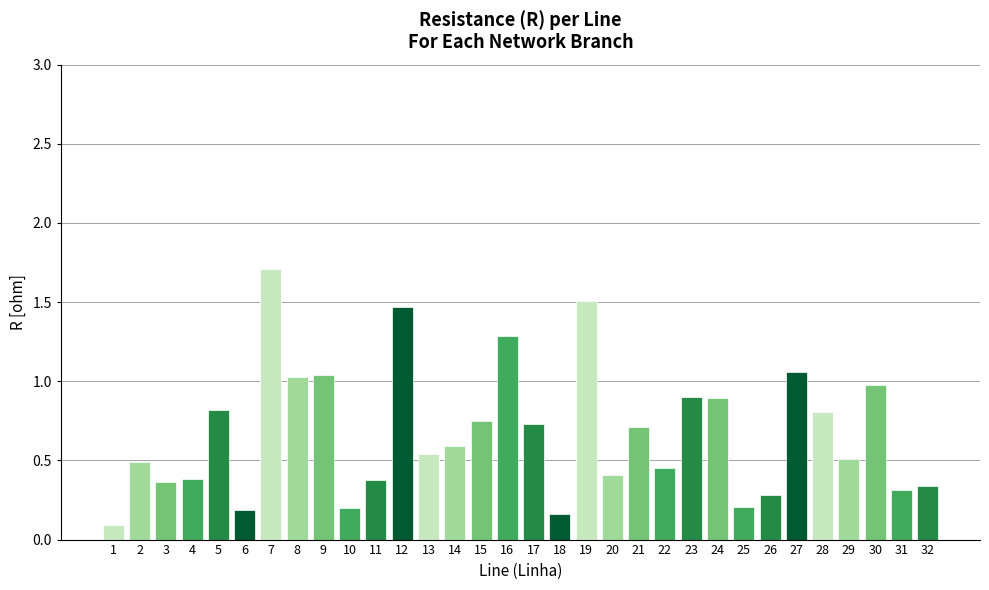

Which category has the highest value across all series?

7